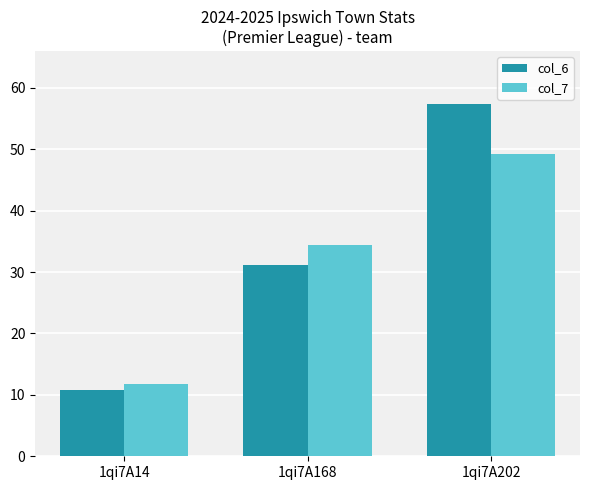

Reading left to right, what are all the values shown in this chart?

col_6: 1qi7A14=10.8	1qi7A168=31.2	1qi7A202=57.4
col_7: 1qi7A14=11.8	1qi7A168=34.4	1qi7A202=49.3